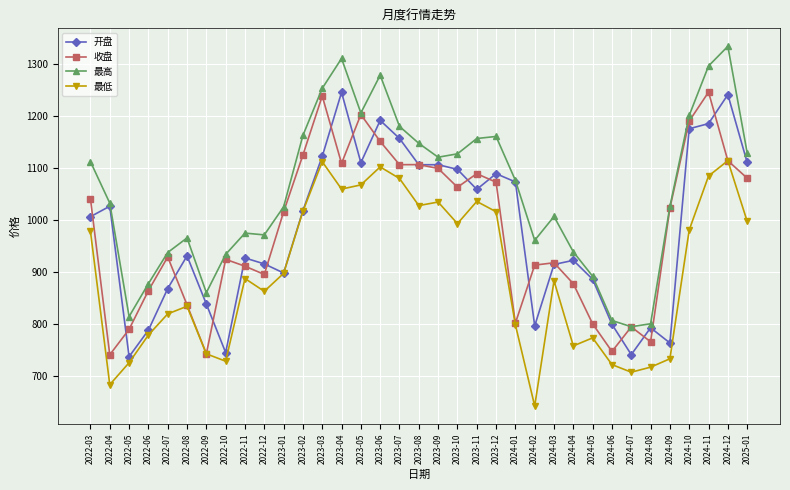

True or false: 最高 and 最低 intersect in this chart.

False